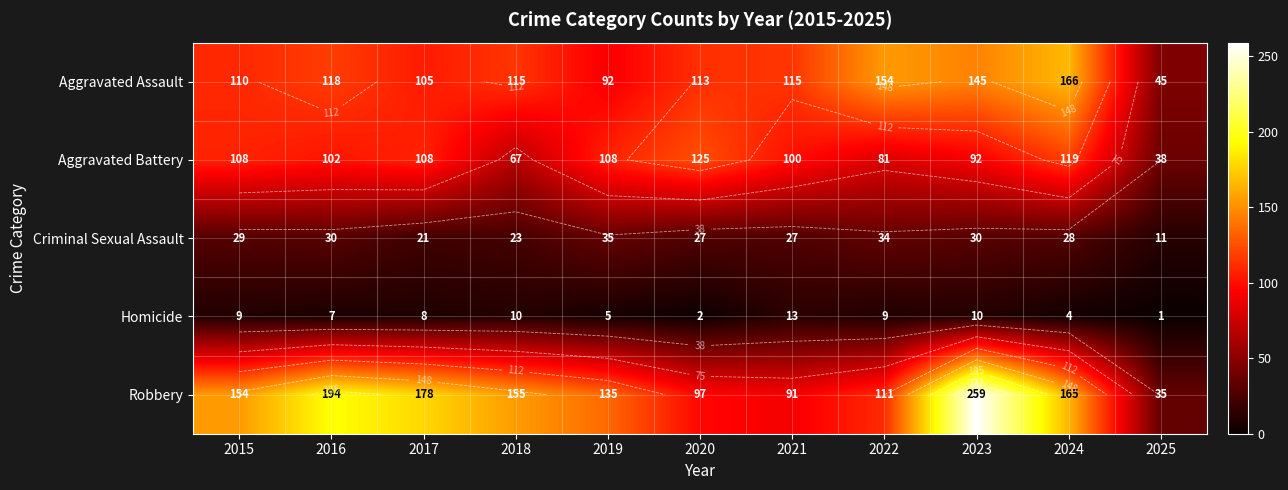

Rank the categories by Aggravated Battery value from lowest to highest.

2025, 2018, 2022, 2023, 2021, 2016, 2015, 2017, 2019, 2024, 2020